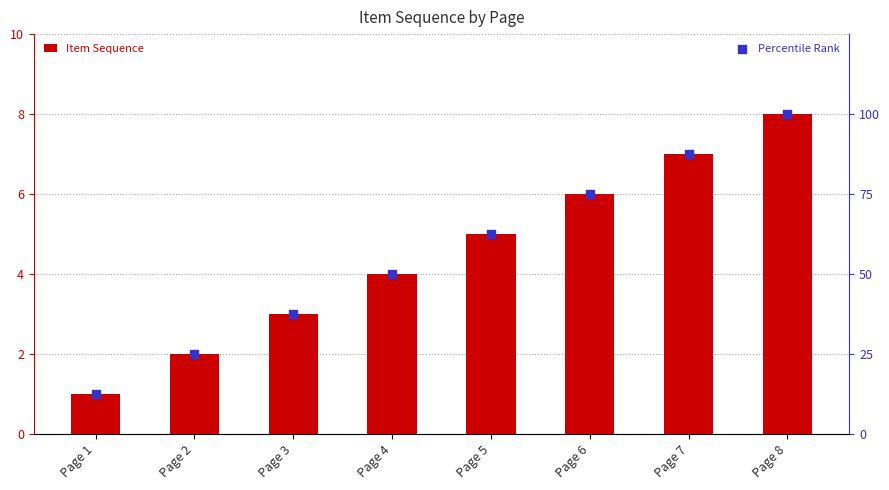

What are all the series names shown in the legend?

Item Sequence, Percentile Rank